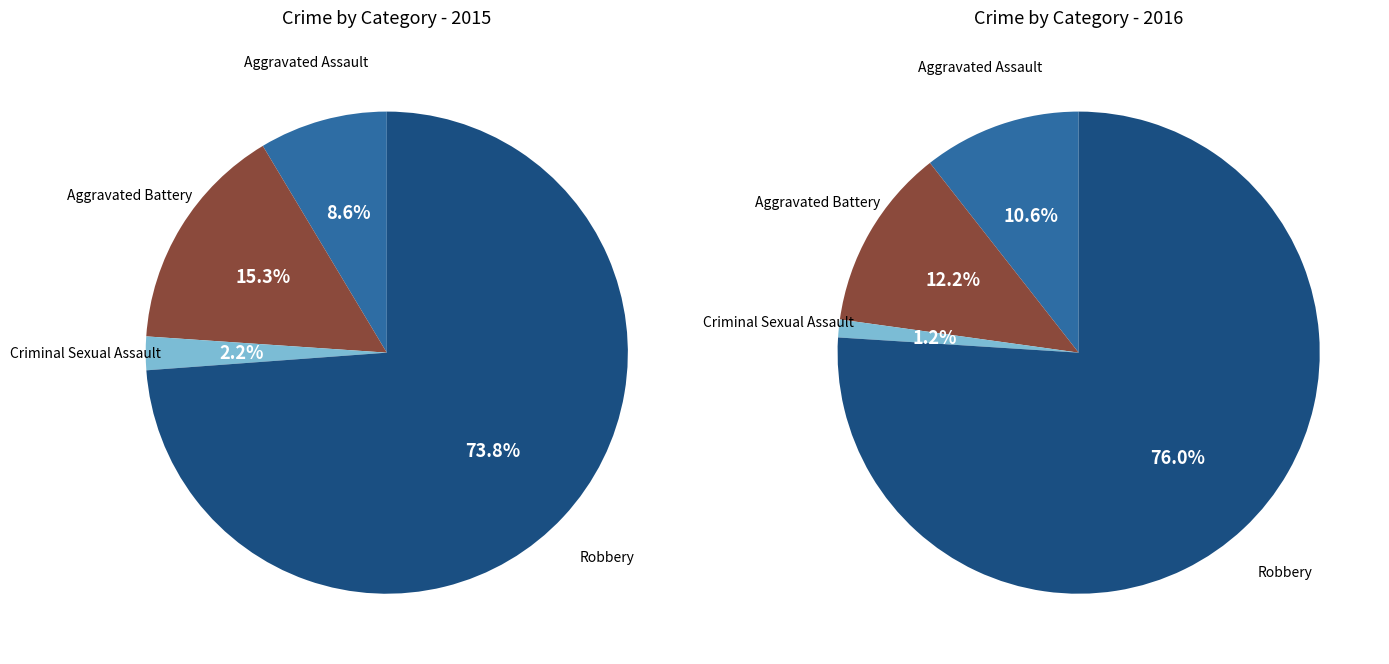

Rank the categories by value from highest to lowest.

Robbery, Aggravated Battery, Aggravated Assault, Criminal Sexual Assault